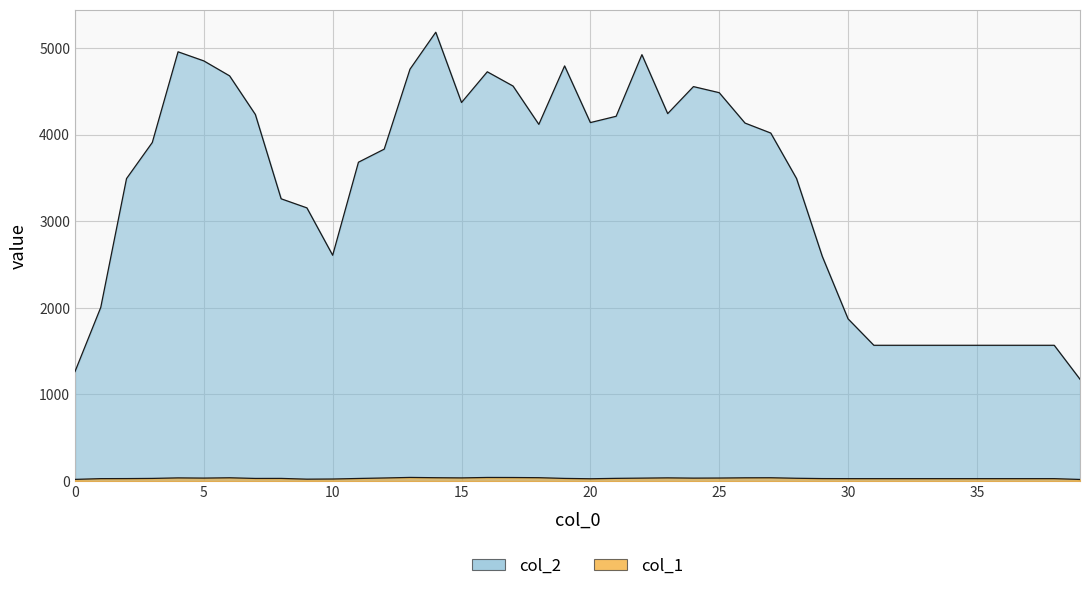

The col_1 series shows 10 at 10. True or false?

False